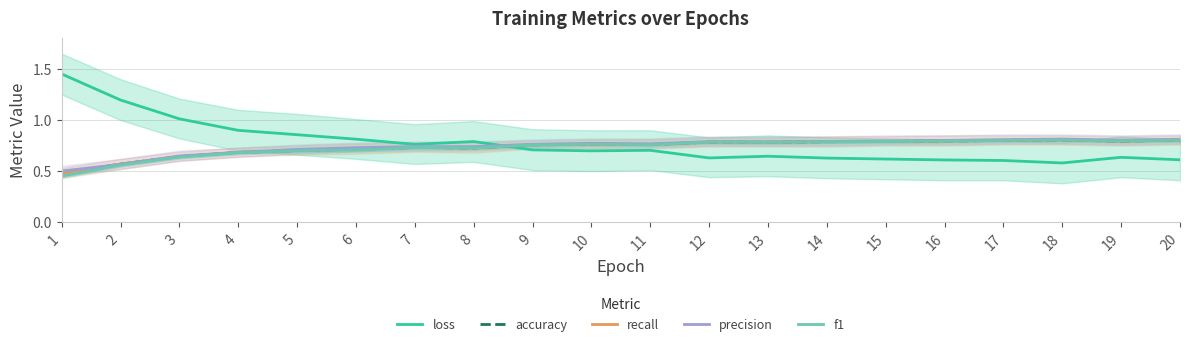

What are all the series names shown in the legend?

loss, accuracy, recall, precision, f1